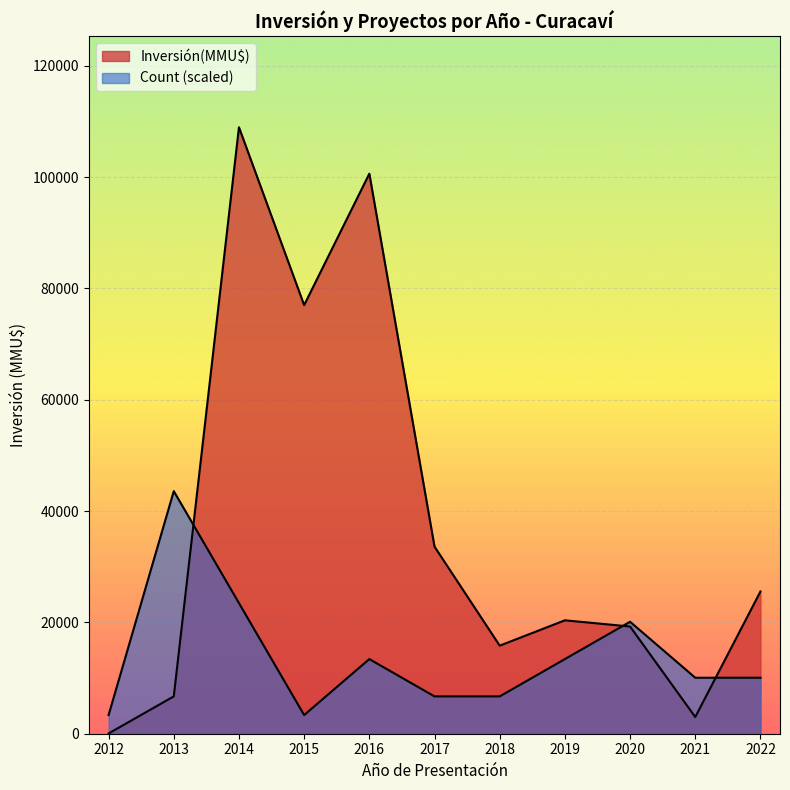

How many lines are shown in the chart?

2